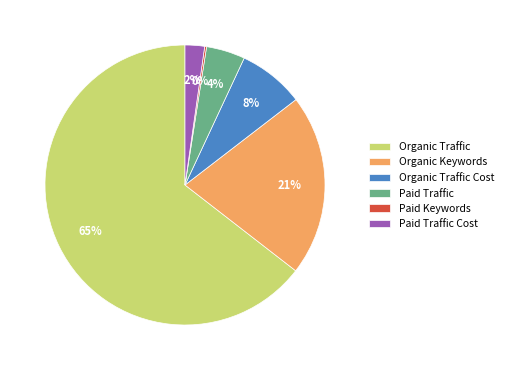

True or false: Paid Traffic Cost accounts for 2% of the total.

True